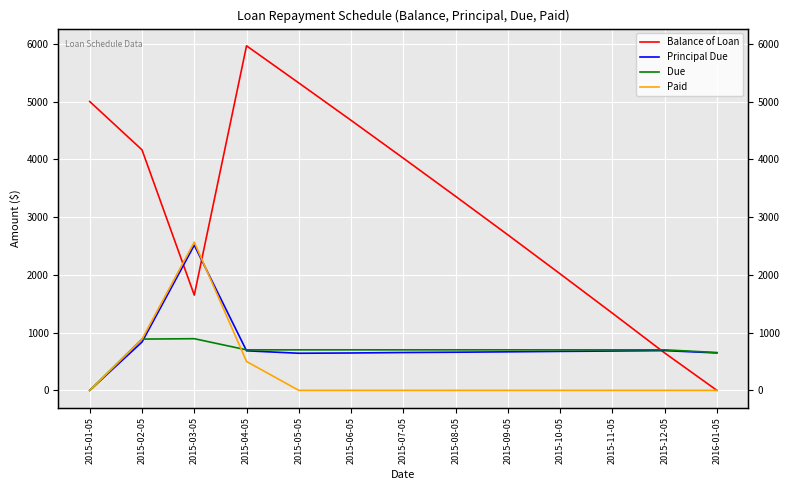

Rank the series by their maximum value, from lowest to highest.

Due, Principal Due, Paid, Balance of Loan